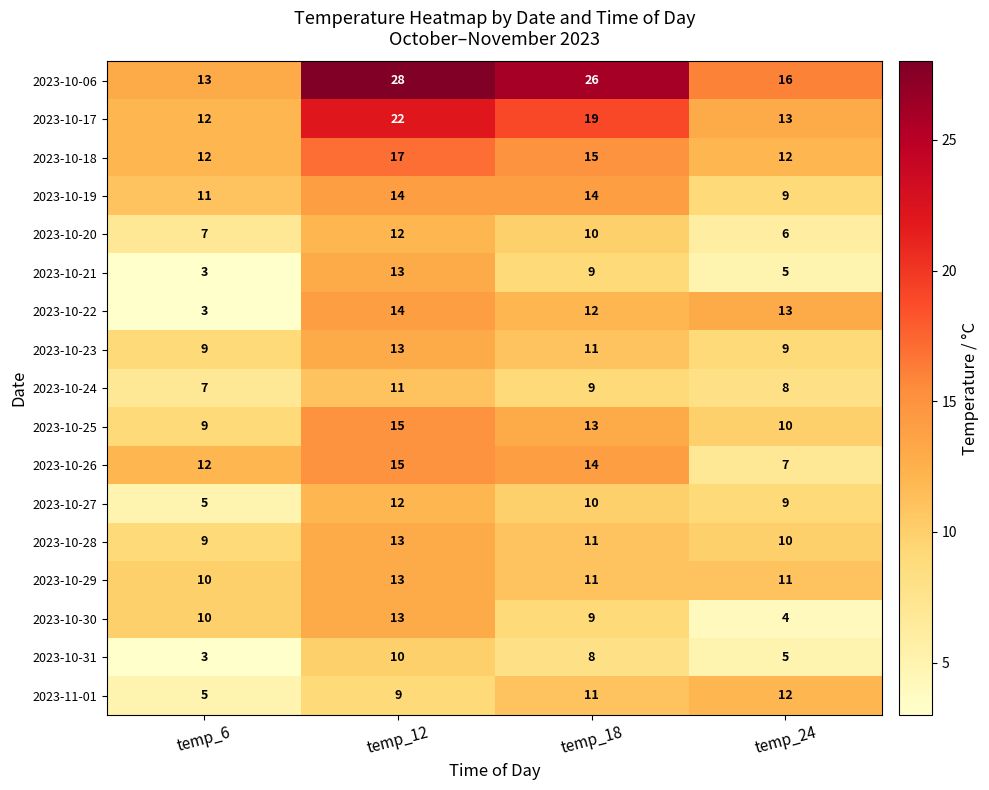

Is it true that 2023-10-31 equals 5 at temp_18?

False